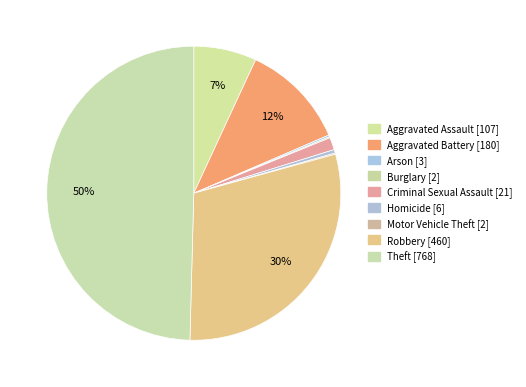

Count the number of slices in the pie.

9